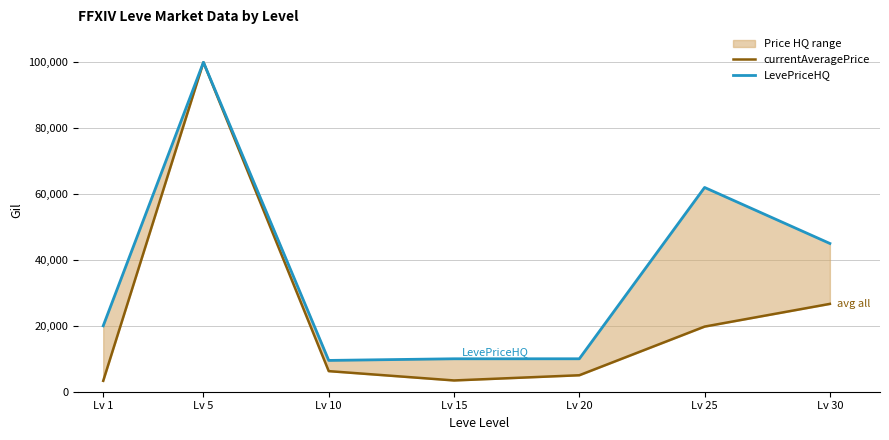

List the series in order of their overall mean, lowest first.

currentAveragePrice, LevePriceHQ